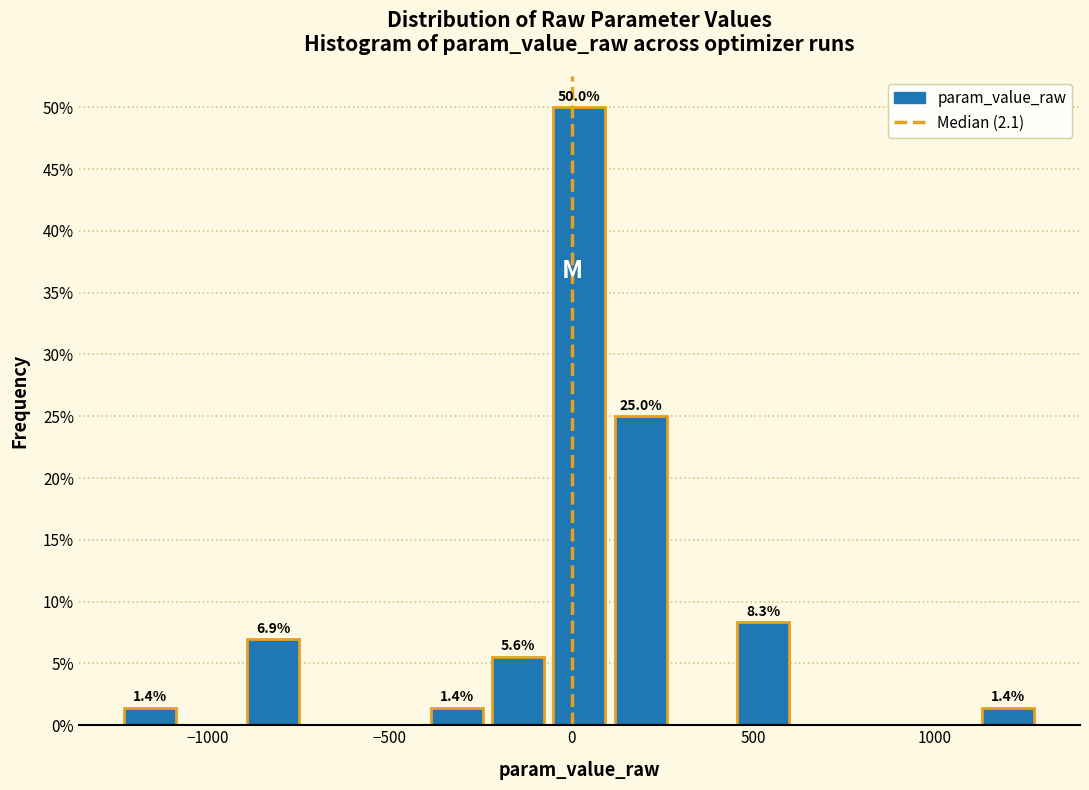

Read against the x-axis, roughly where is the centre of the tallest bar?

0